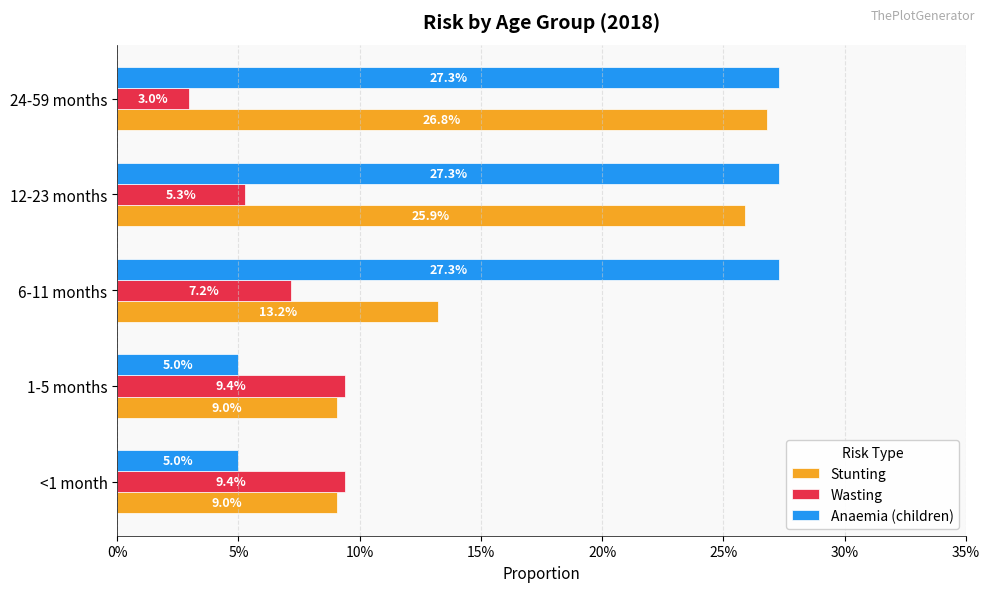

What are all the series names shown in the legend?

Stunting, Wasting, Anaemia (children)